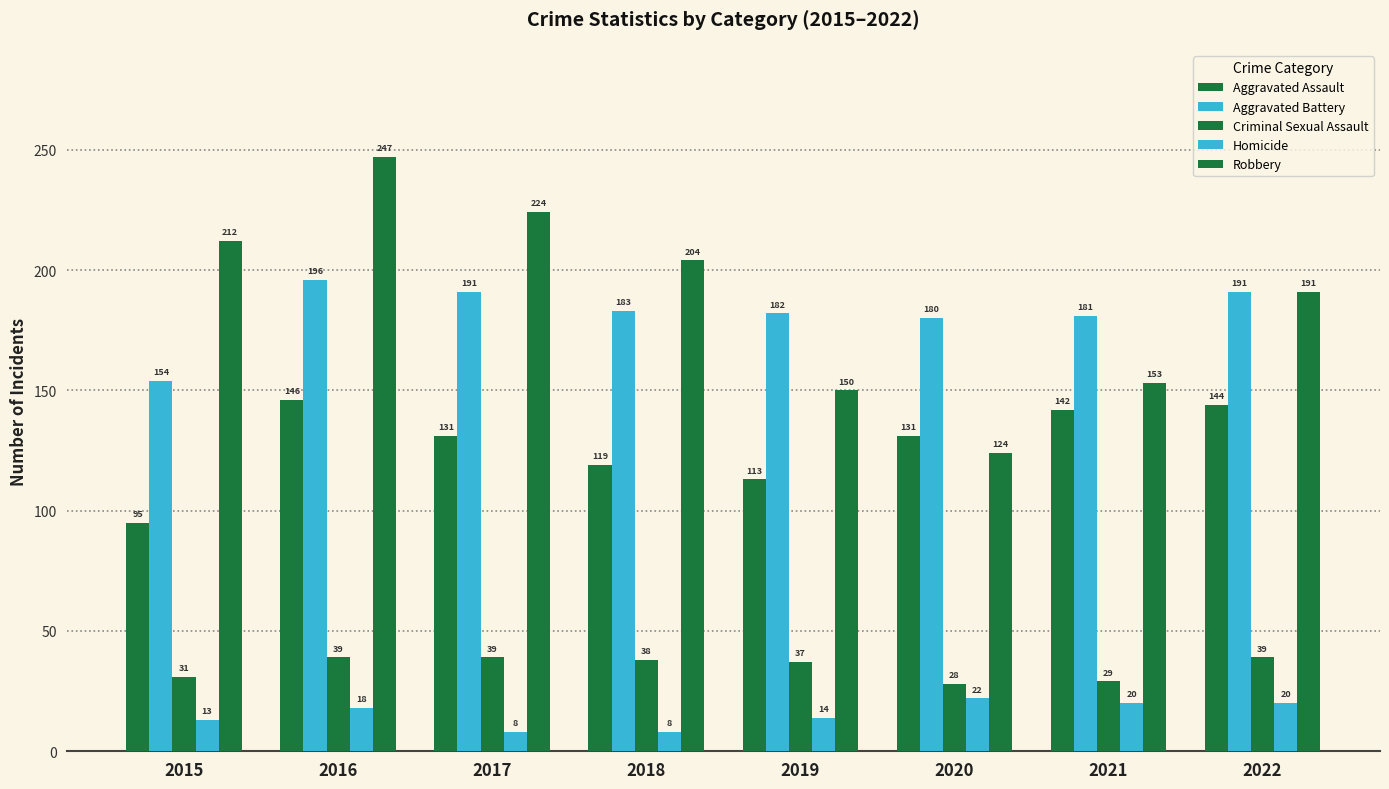

How many bars are there in each group?

5